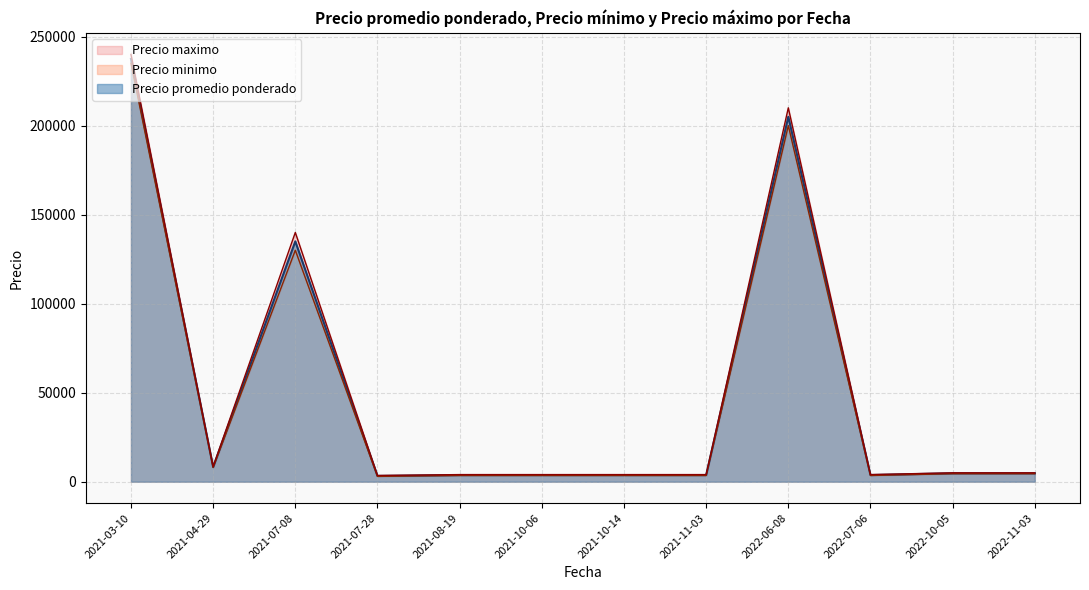

At which label is Precio promedio ponderado closest to 120375?

2021-07-08